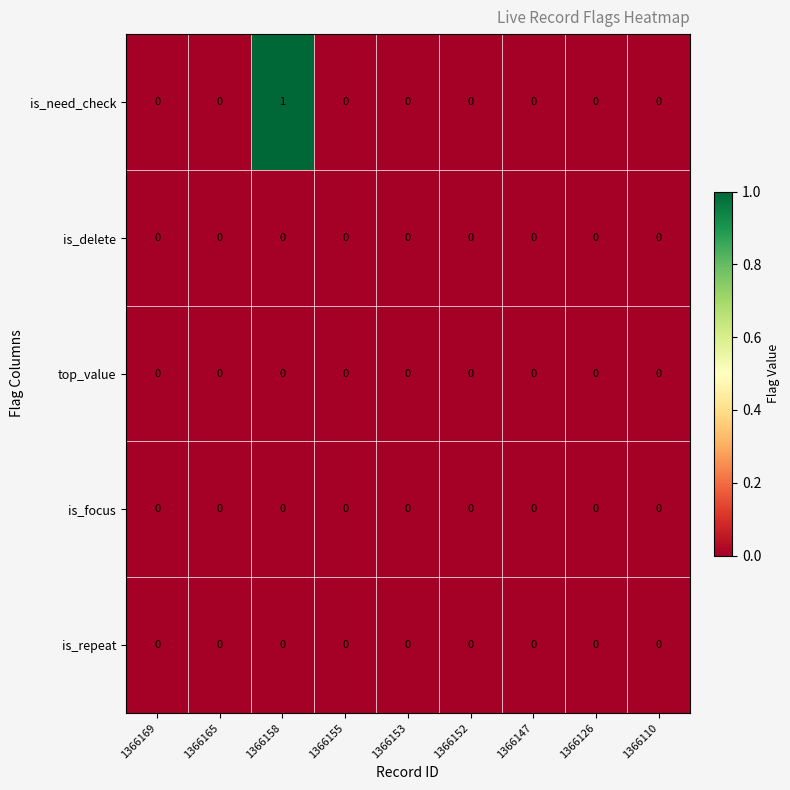

Which label corresponds to the largest value in the chart?

1366158